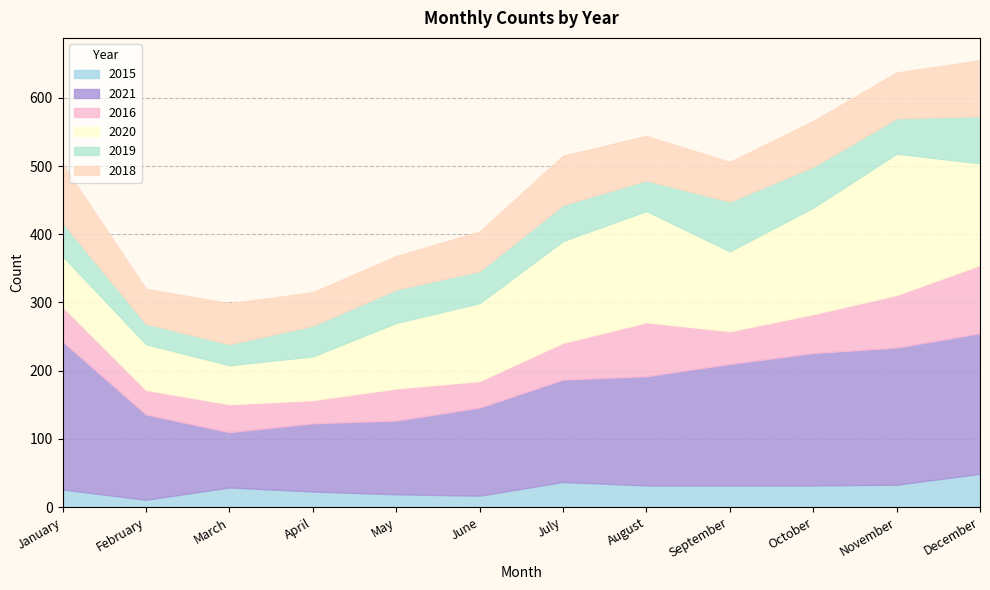

Reading right to left, list all the values displayed in this chart.

2015: December=49	November=33	October=32	September=32	August=32	July=37	June=17	May=19	April=23	March=29	February=11	January=26
2021: December=206	November=201	October=194	September=178	August=160	July=150	June=129	May=108	April=100	March=81	February=125	January=217
2016: December=100	November=77	October=57	September=48	August=79	July=54	June=39	May=47	April=34	March=41	February=36	January=51
2020: December=149	November=207	October=156	September=117	August=163	July=149	June=114	May=96	April=64	March=57	February=67	January=74
2019: December=69	November=52	October=60	September=73	August=45	July=53	June=47	May=49	April=45	March=31	February=30	January=49
2018: December=82	November=67	October=67	September=58	August=65	July=72	June=58	May=49	April=49	March=60	February=51	January=86